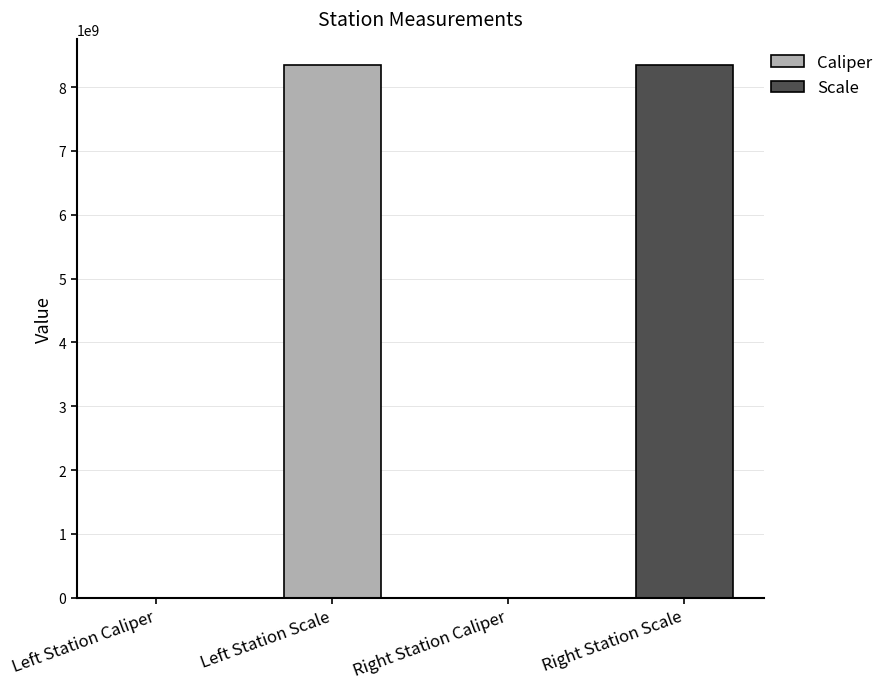

The chart shows a value of 3710481842 at Right Station Scale. True or false?

False